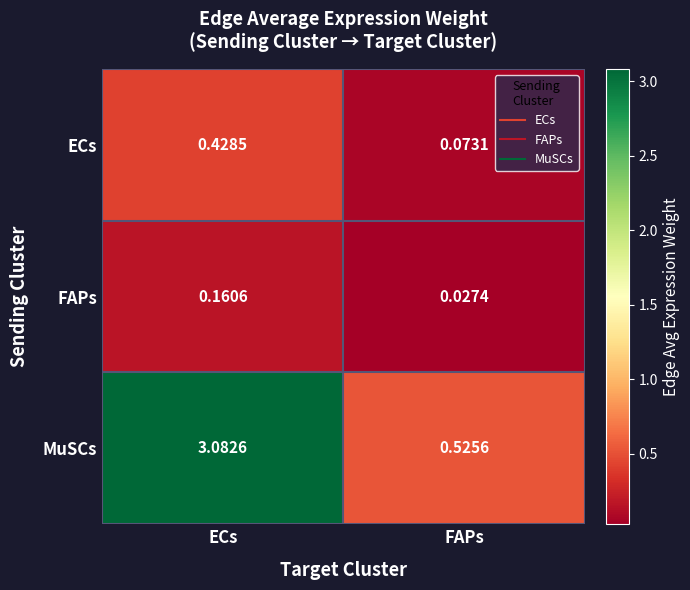

Which series has the largest range (max minus min)?

MuSCs